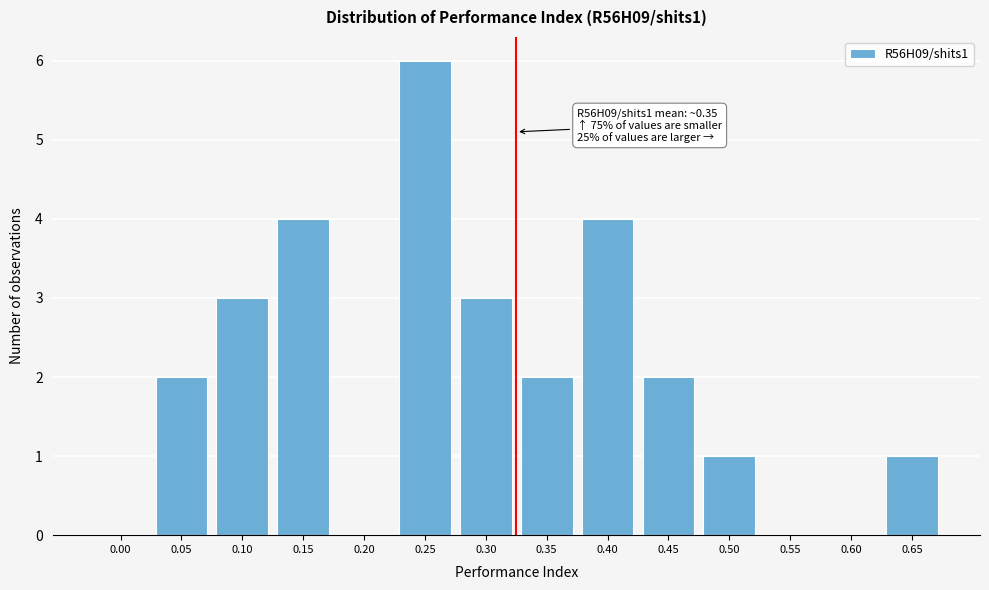

Reading left to right, what are all the values shown in this chart?

0.00=0	0.05=2	0.10=3	0.15=4	0.20=0	0.25=6	0.30=3	0.35=2	0.40=4	0.45=2	0.50=1	0.55=0	0.60=0	0.65=1